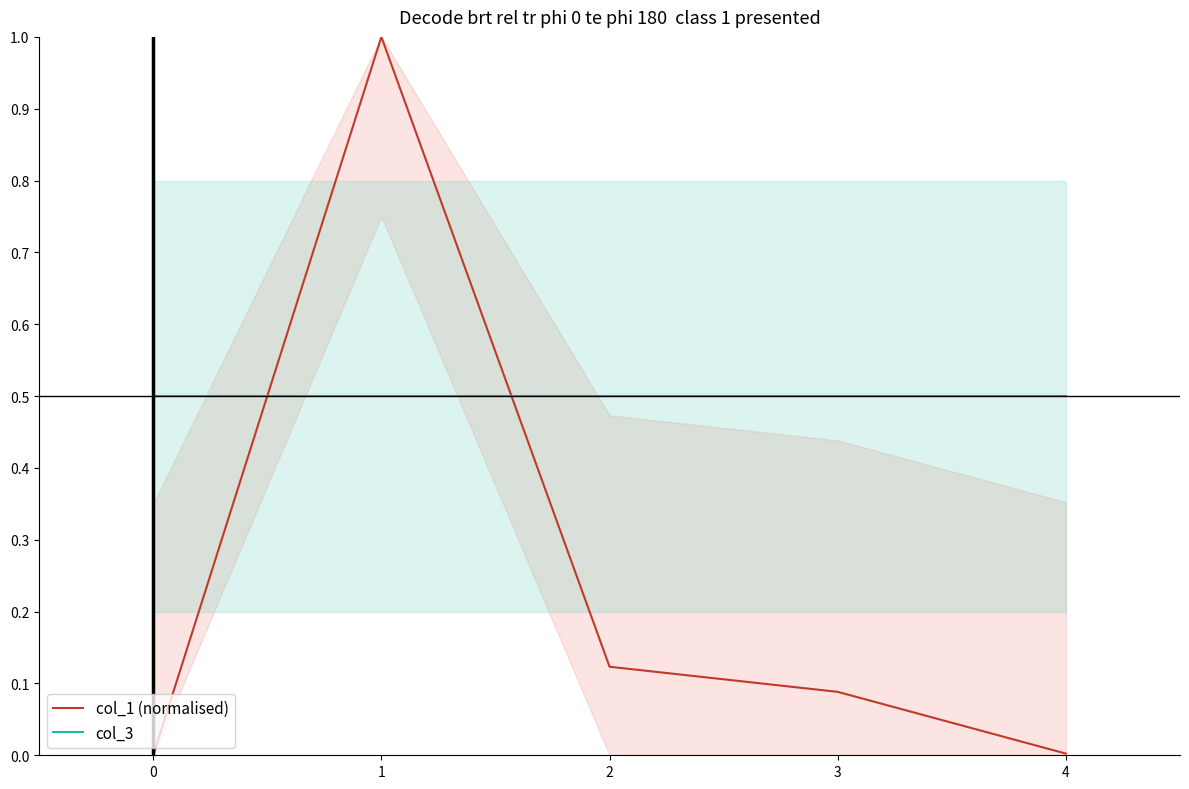

At how many categories does at least one series exceed 0?

5